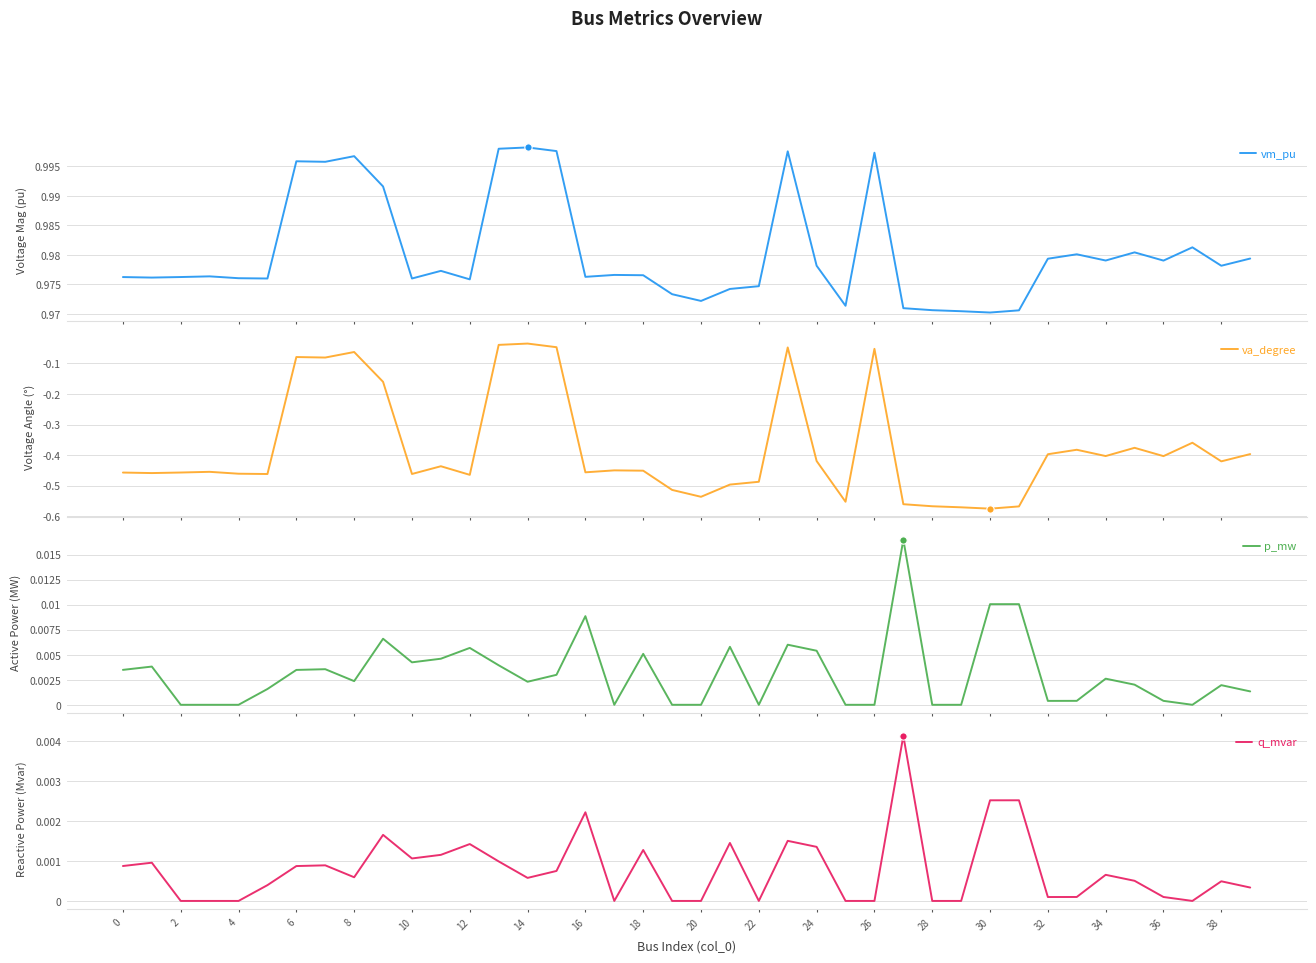

What are all the series names shown in the legend?

vm_pu, va_degree, p_mw, q_mvar